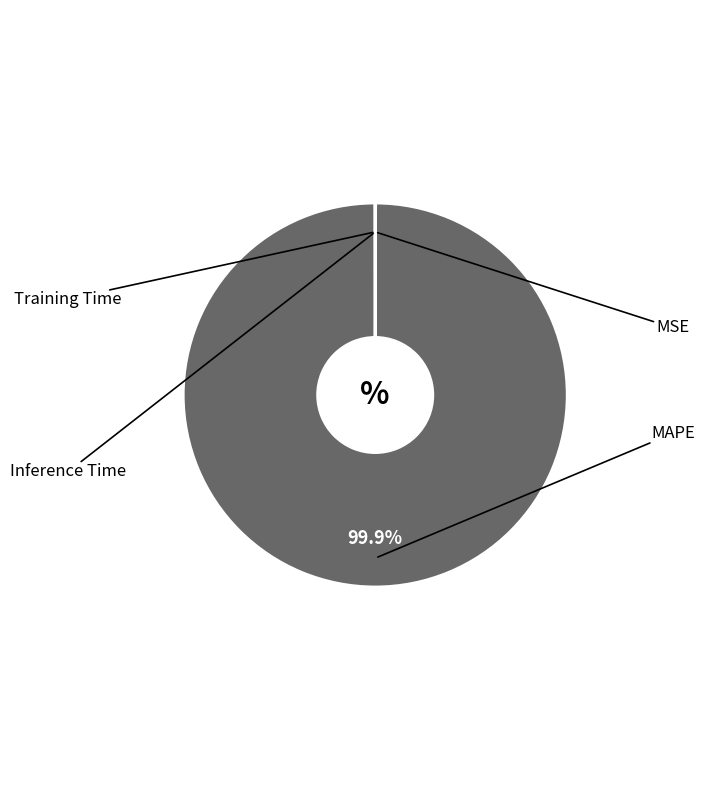

Is there any slice that represents more than half of the pie?

Yes